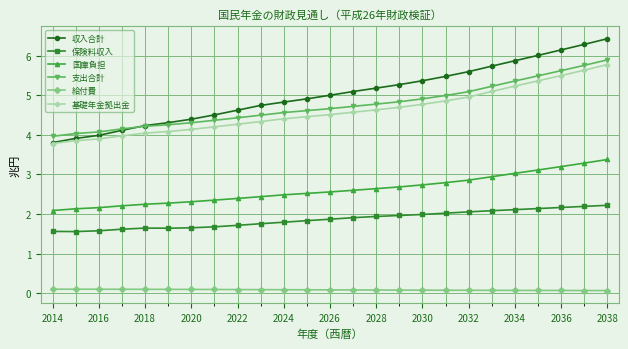

True or false: 保険料収入 and 国庫負担 intersect in this chart.

False